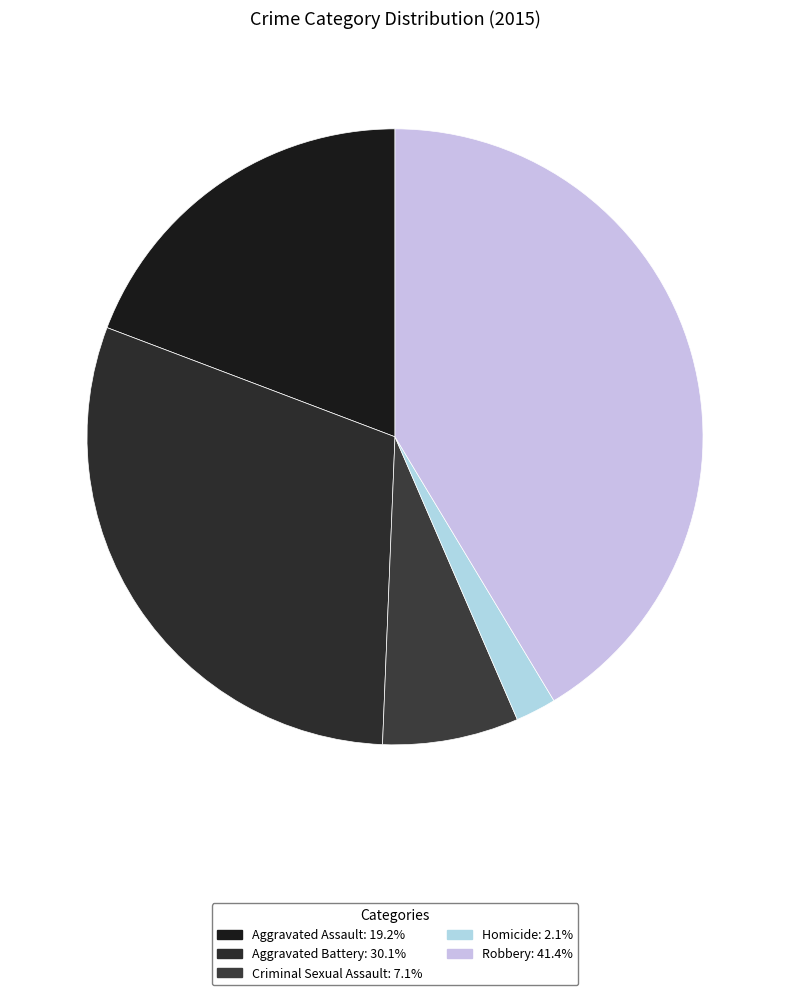

To the nearest percent, what is the average slice percentage?

20%